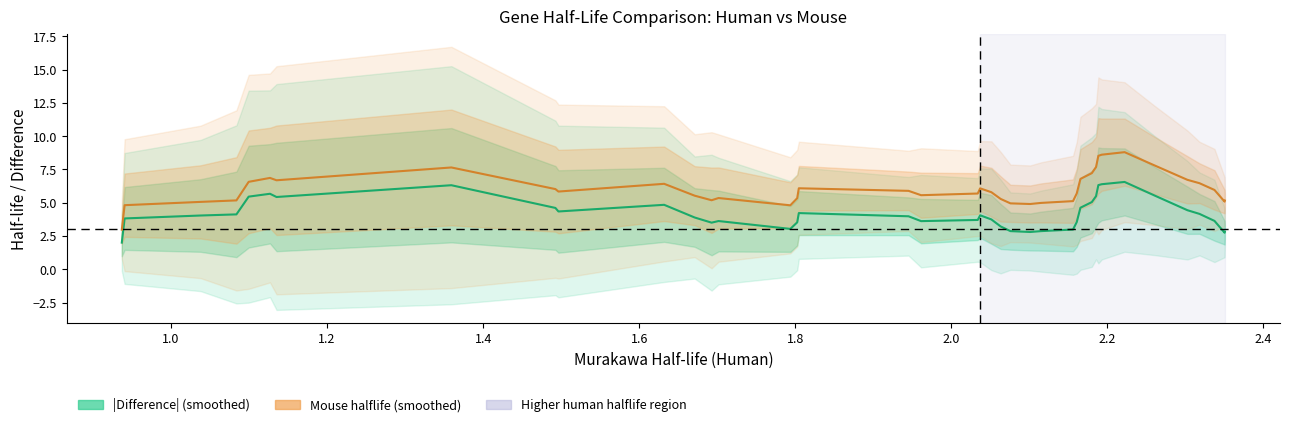

How many values in the |Difference| series are below 4?

20